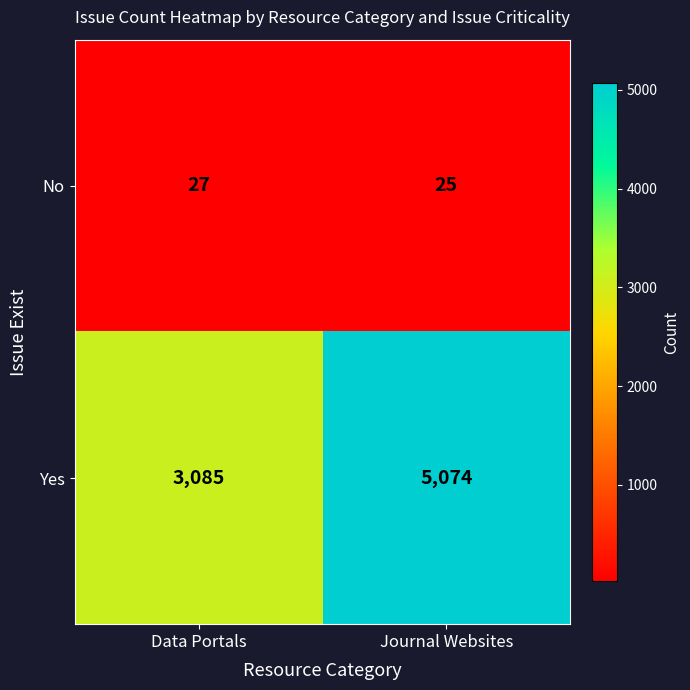

The No series shows 37 at Journal Websites. True or false?

False